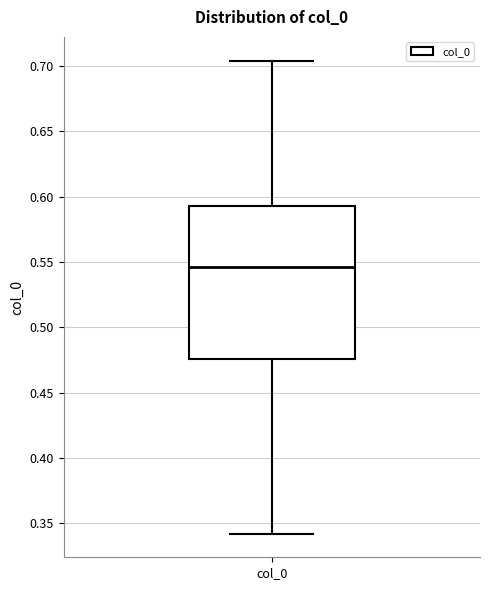

Transcribe this box plot: give where the median line is, the range the box spans, and where the two whiskers end, as read against the y-axis. The values are not printed on the chart, so give them approximately, as read against the axis.

median 0.545, box 0.475 to 0.595, whiskers 0.340 to 0.705